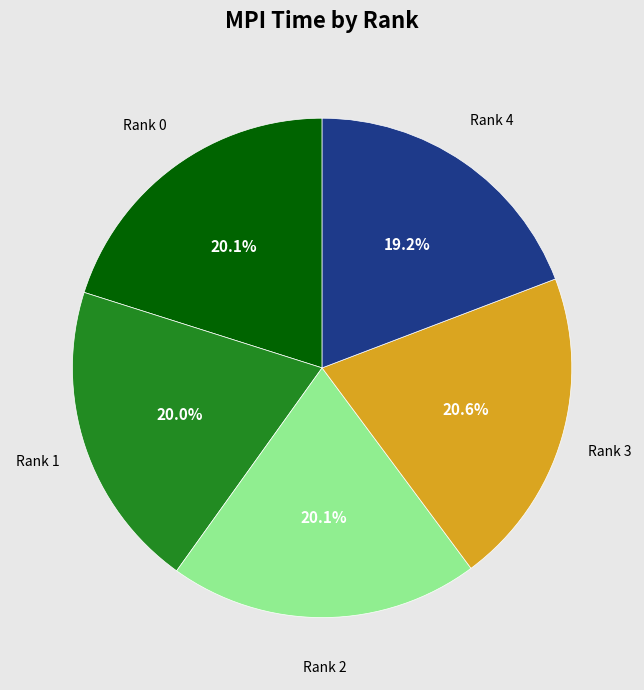

Is there a majority slice in this chart?

No